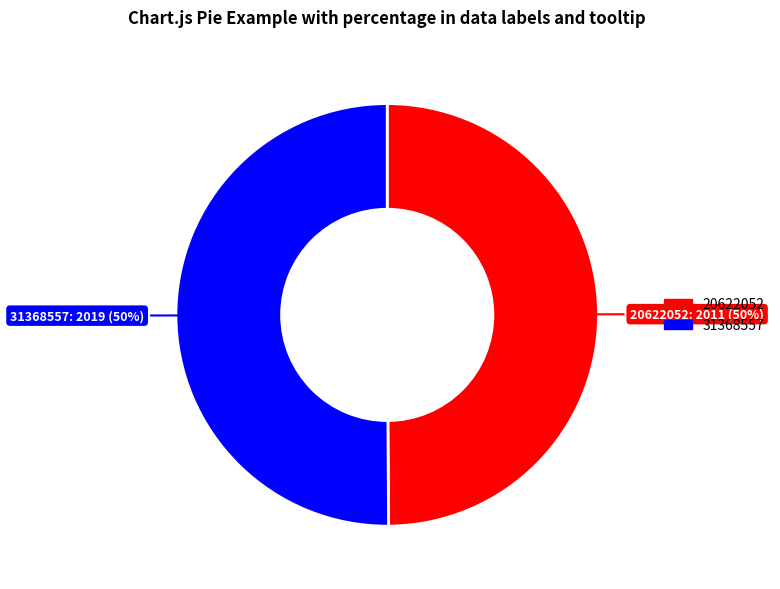

The 31368557 slice represents 50% of the pie. True or false?

True